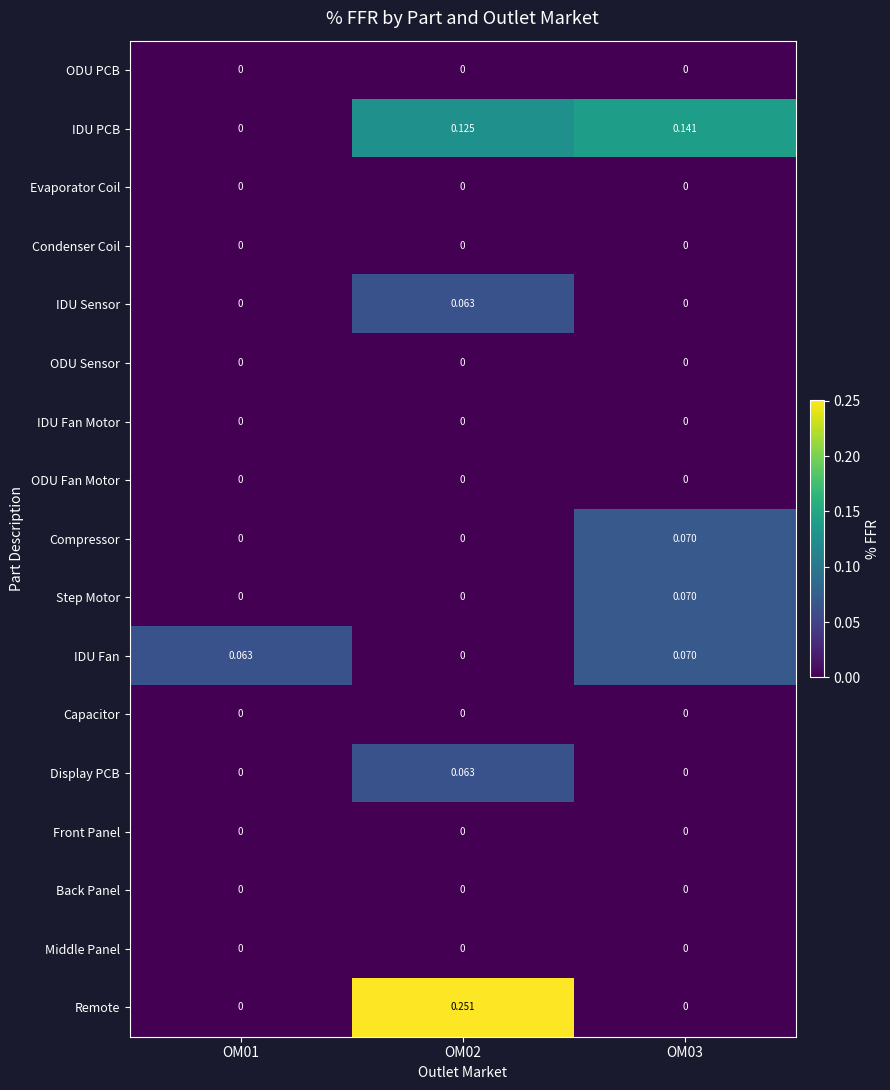

Between OM01 and OM02, which series saw the biggest shift?

Remote